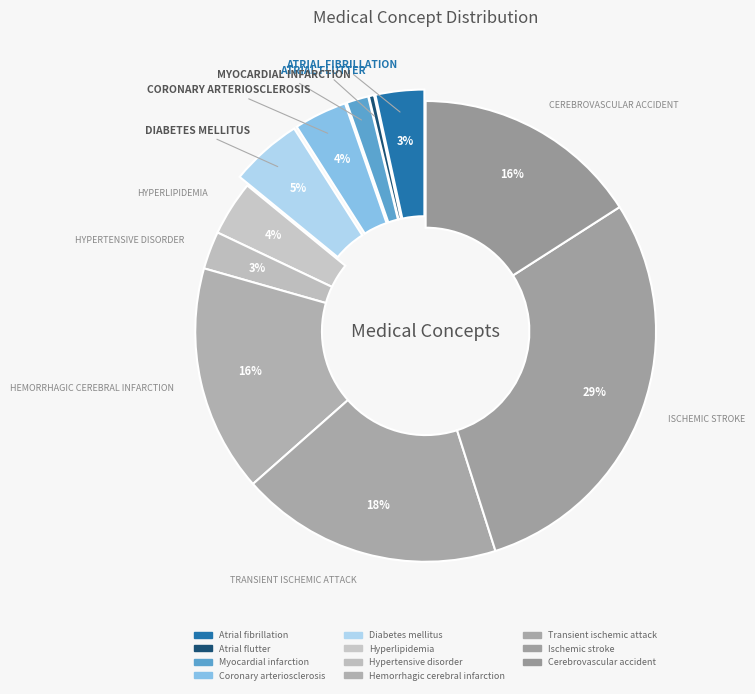

Is it true that Diabetes mellitus is 1% of the pie?

False